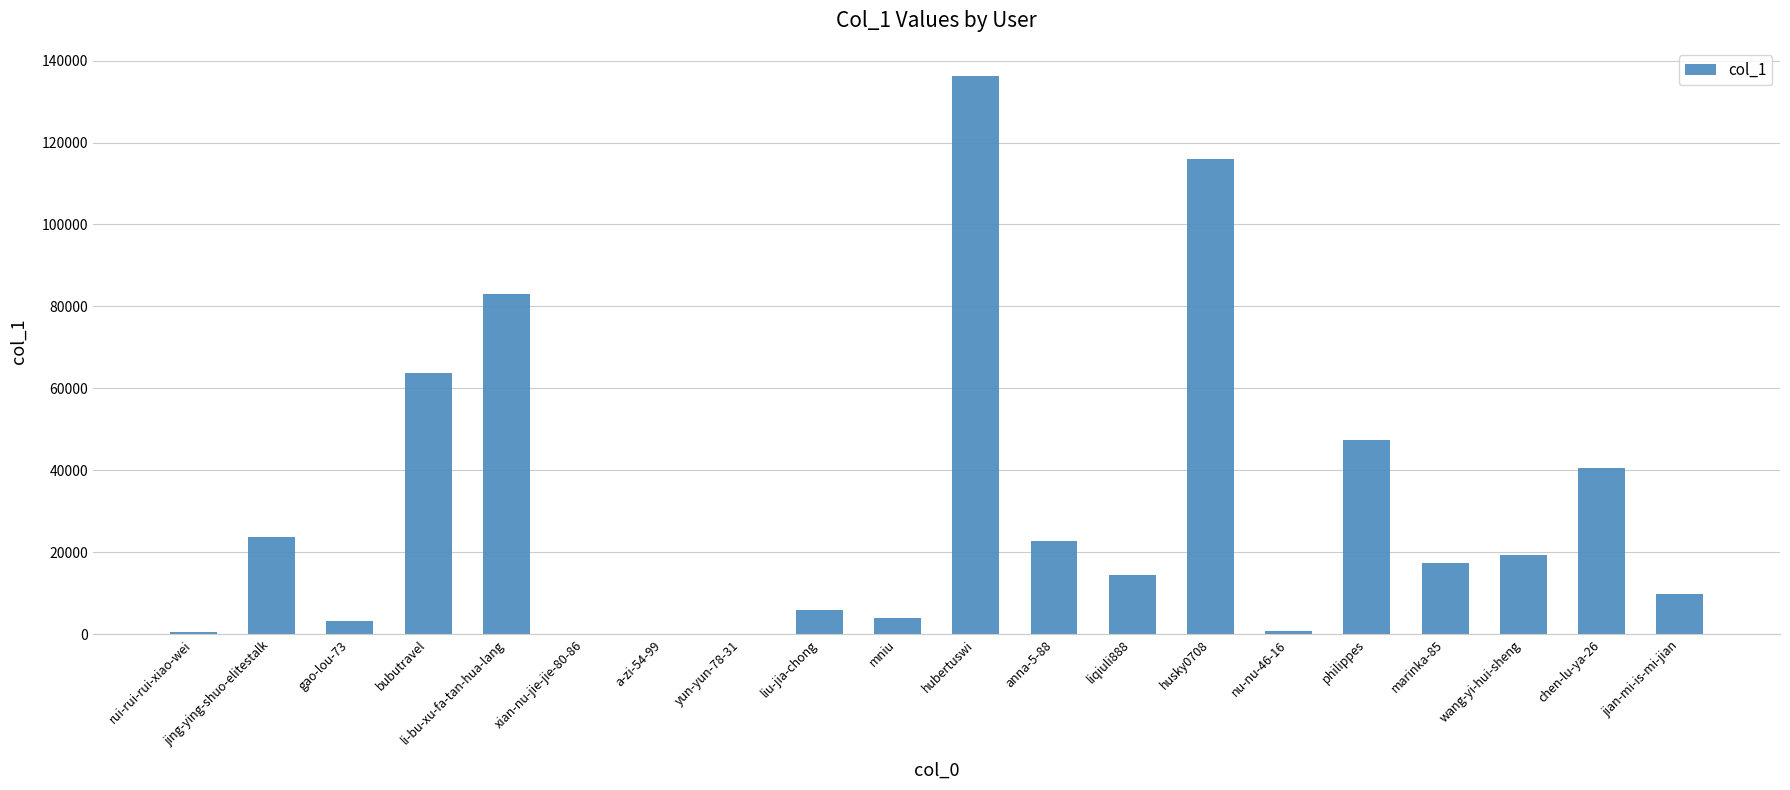

What is the sum of all values?

609062